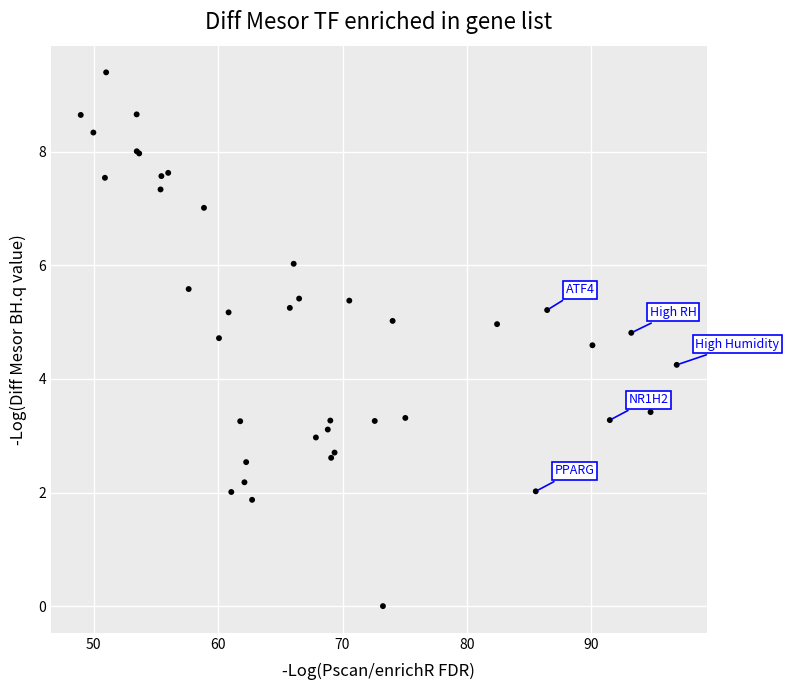

What Y value in the scatter plot is closest to 4?

4.2